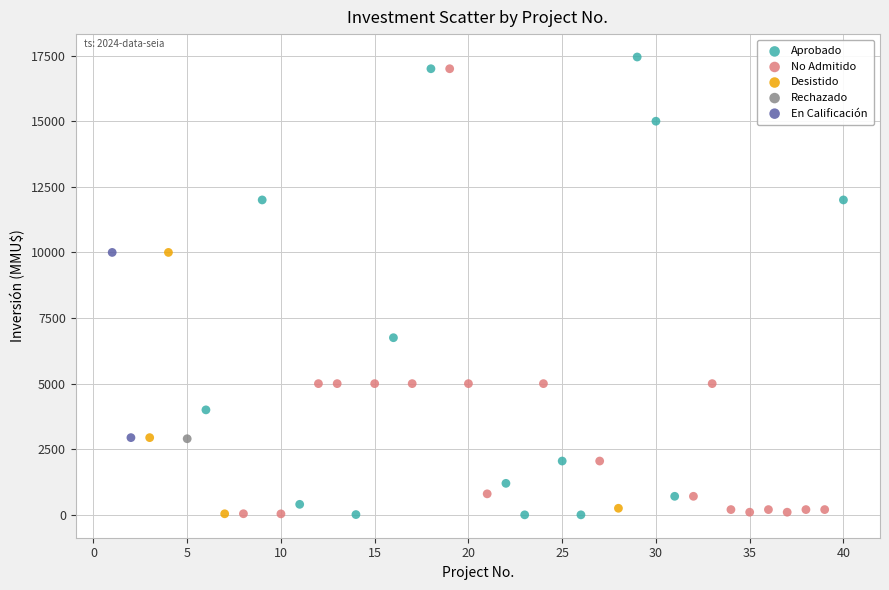

What are all the series names shown in the legend?

Aprobado, No Admitido, Desistido, Rechazado, En Calificación